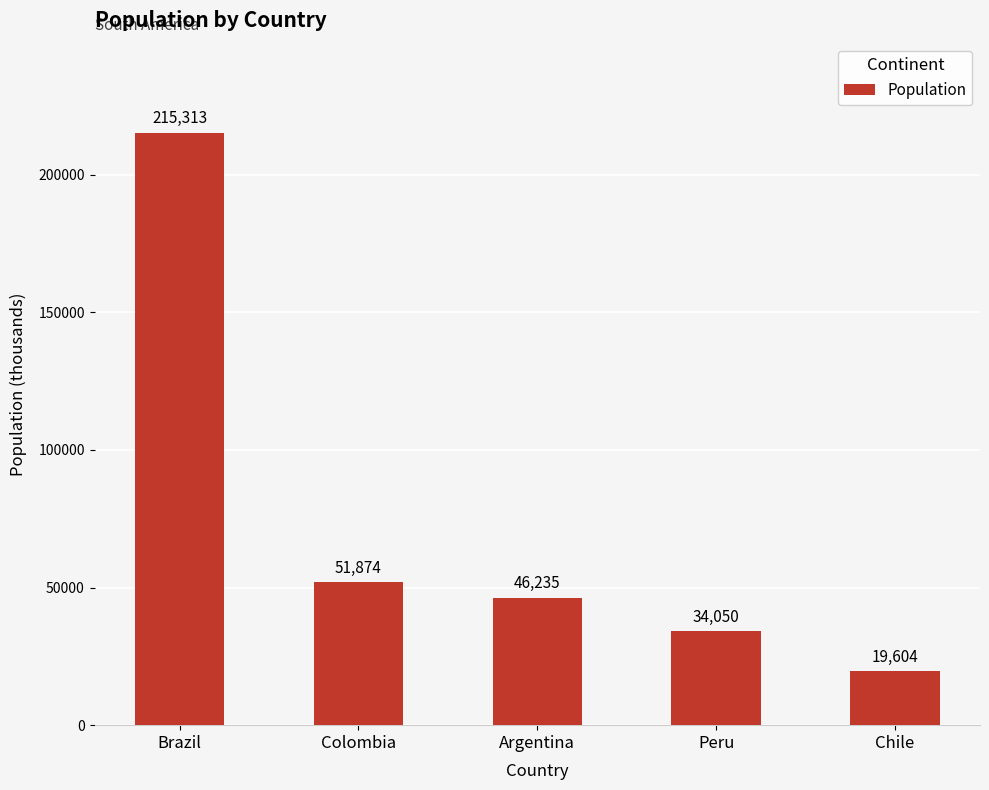

Reading left to right, transcribe all the data shown in this chart.

215313	51874	46235	34050	19604